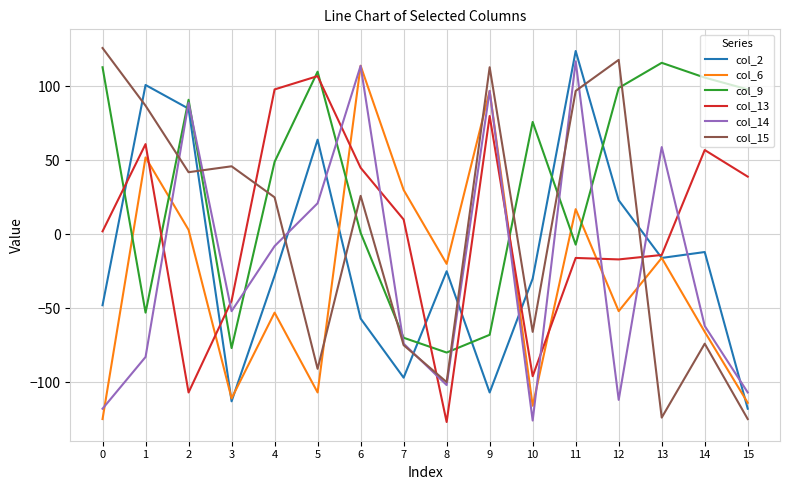

What are all the series names shown in the legend?

col_2, col_6, col_9, col_13, col_14, col_15